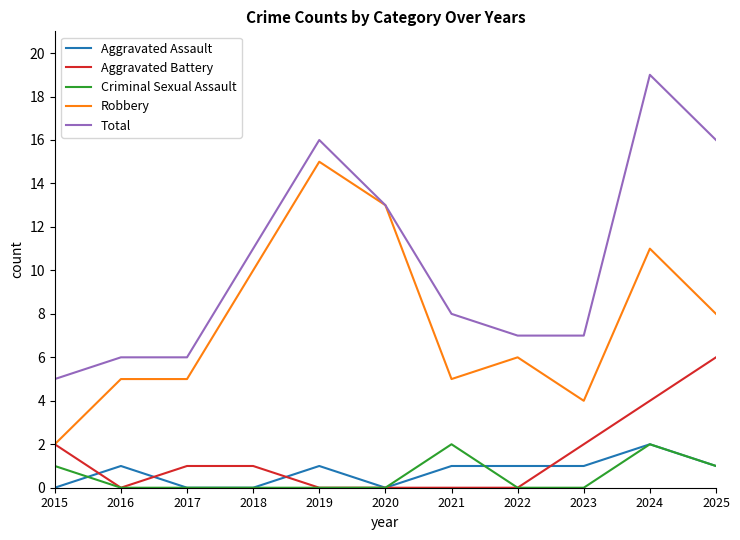

What is the difference between the Robbery values at 2018 and 2017?

5